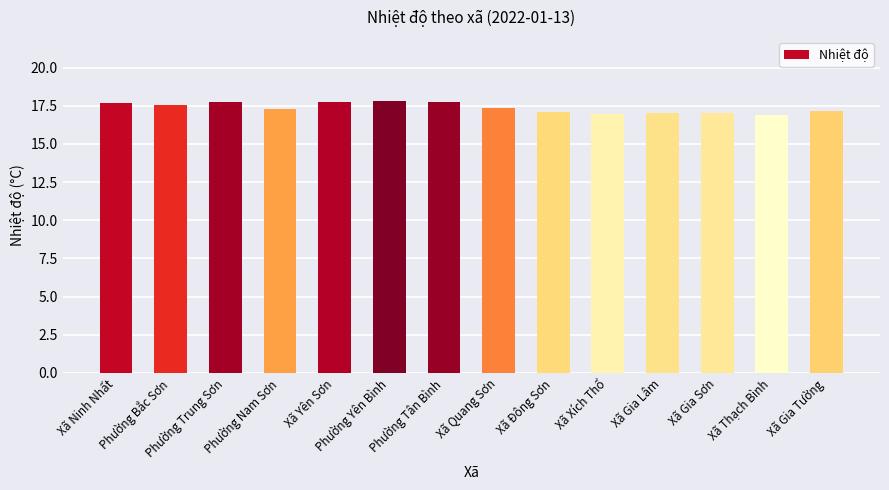

Read the value at Xã Đông Sơn.

17.1